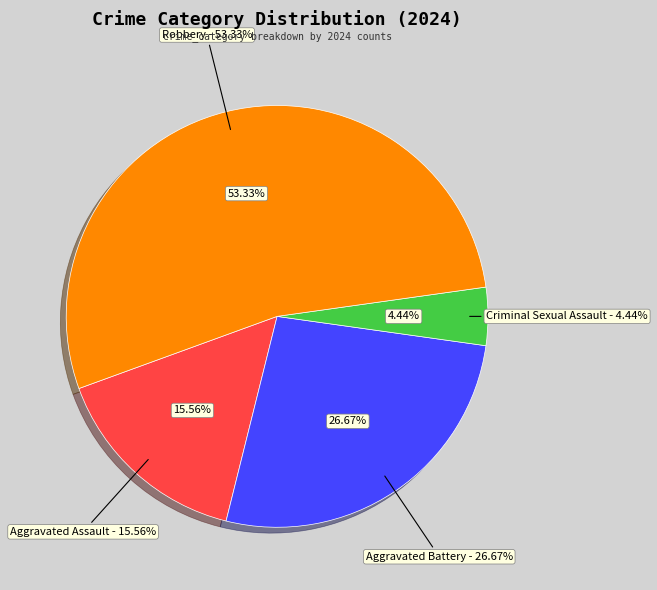

Rank the categories by value from lowest to highest.

Criminal Sexual Assault, Aggravated Assault, Aggravated Battery, Robbery